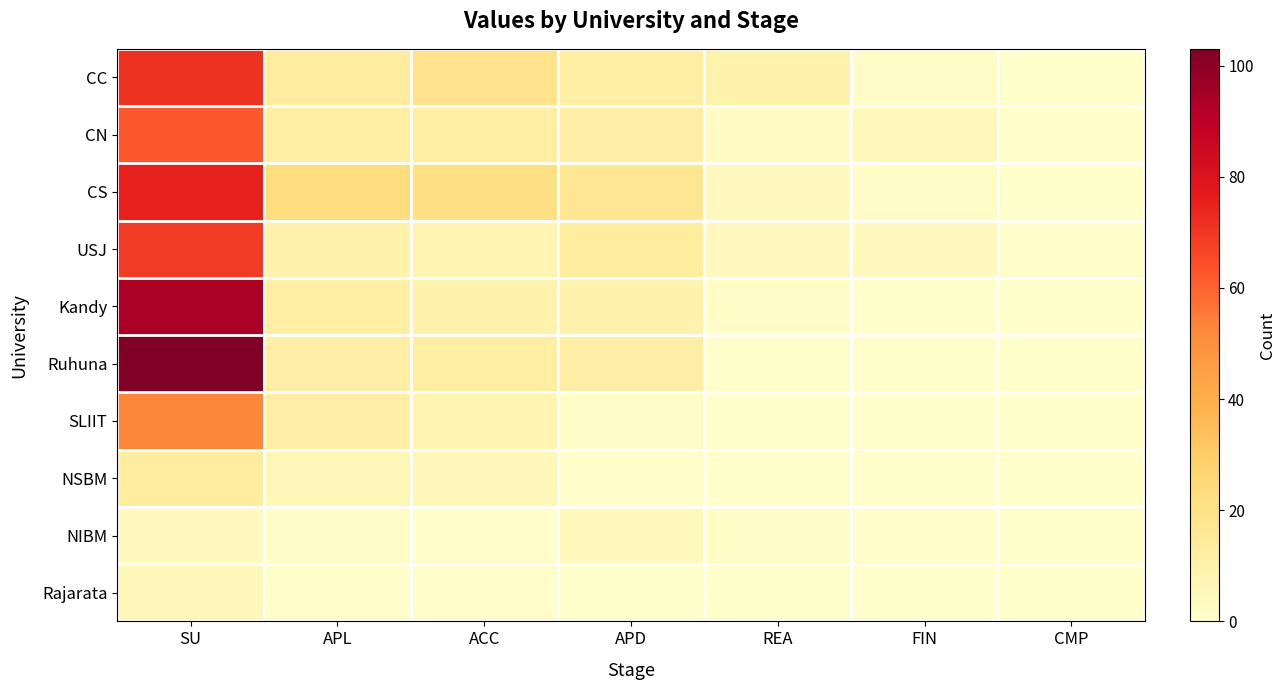

Reading left to right, list all the values displayed in this chart.

CC: SU=71	APL=13	ACC=19	APD=12	REA=9	FIN=2	CMP=0
CN: SU=62	APL=12	ACC=12	APD=11	REA=3	FIN=5	CMP=1
CS: SU=75	APL=23	ACC=21	APD=17	REA=4	FIN=2	CMP=0
USJ: SU=69	APL=9	ACC=8	APD=13	REA=4	FIN=4	CMP=1
Kandy: SU=94	APL=12	ACC=9	APD=9	REA=2	FIN=0	CMP=0
Ruhuna: SU=103	APL=11	ACC=12	APD=11	REA=0	FIN=0	CMP=0
SLIIT: SU=53	APL=11	ACC=8	APD=2	REA=0	FIN=0	CMP=0
NSBM: SU=13	APL=6	ACC=6	APD=1	REA=0	FIN=0	CMP=0
NIBM: SU=4	APL=2	ACC=1	APD=5	REA=2	FIN=1	CMP=0
Rajarata: SU=6	APL=1	ACC=1	APD=0	REA=0	FIN=0	CMP=0